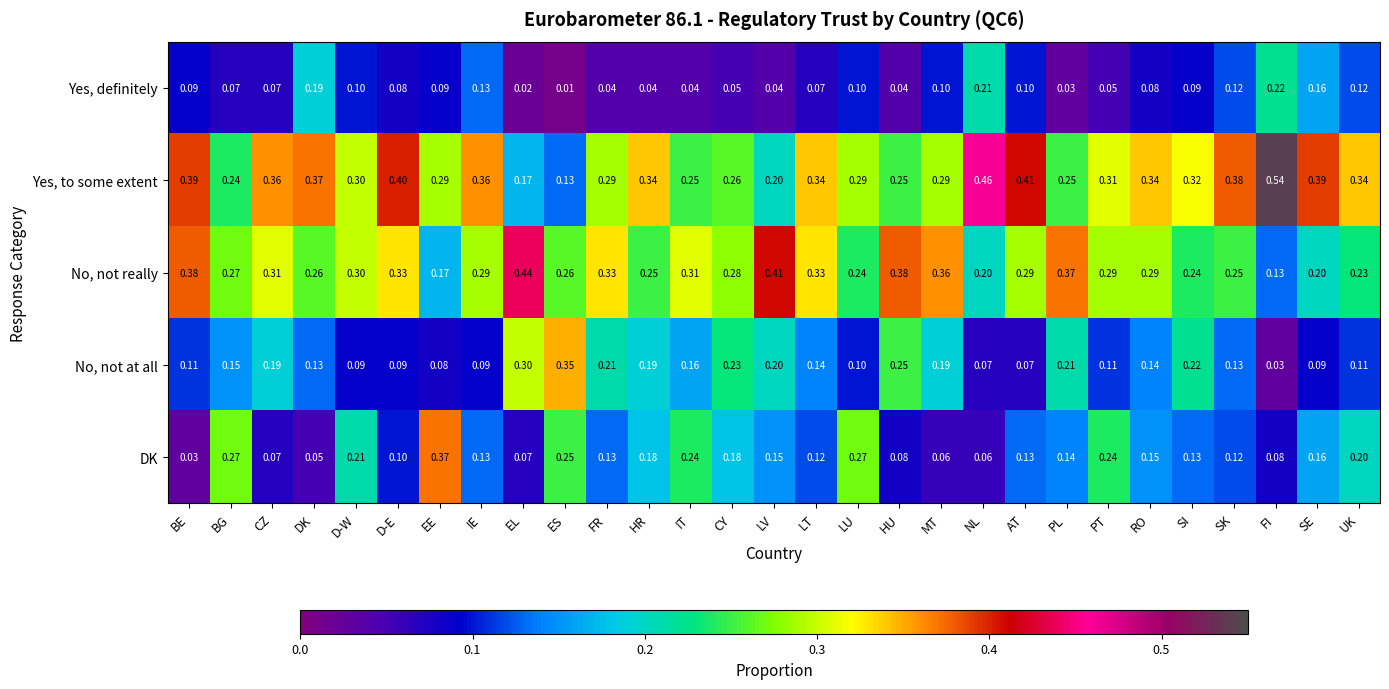

Which series changed the most between IE and NL?

Yes, to some extent